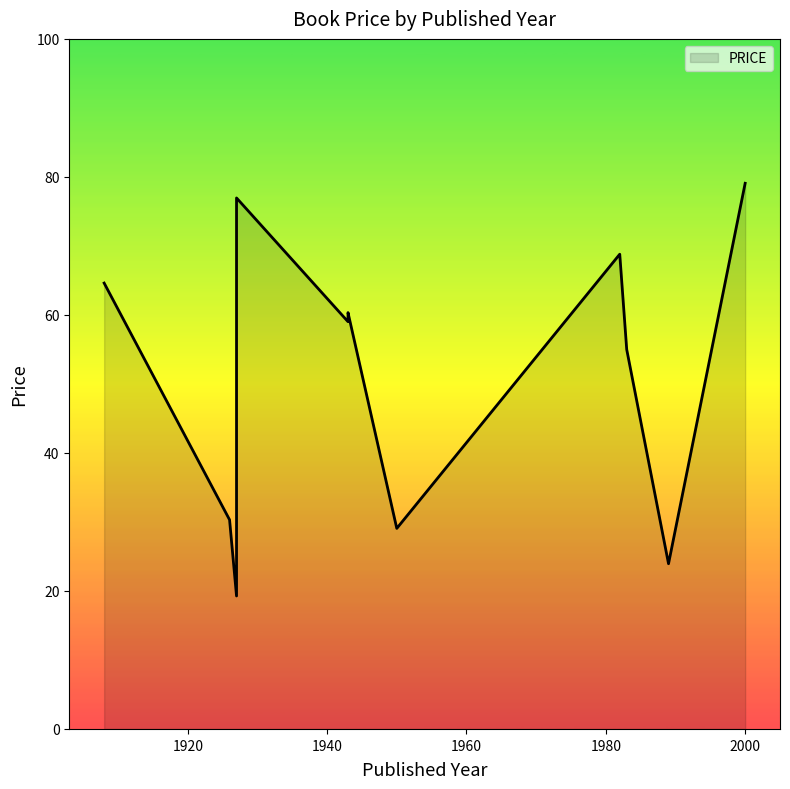

What is the smallest value displayed?

19.3